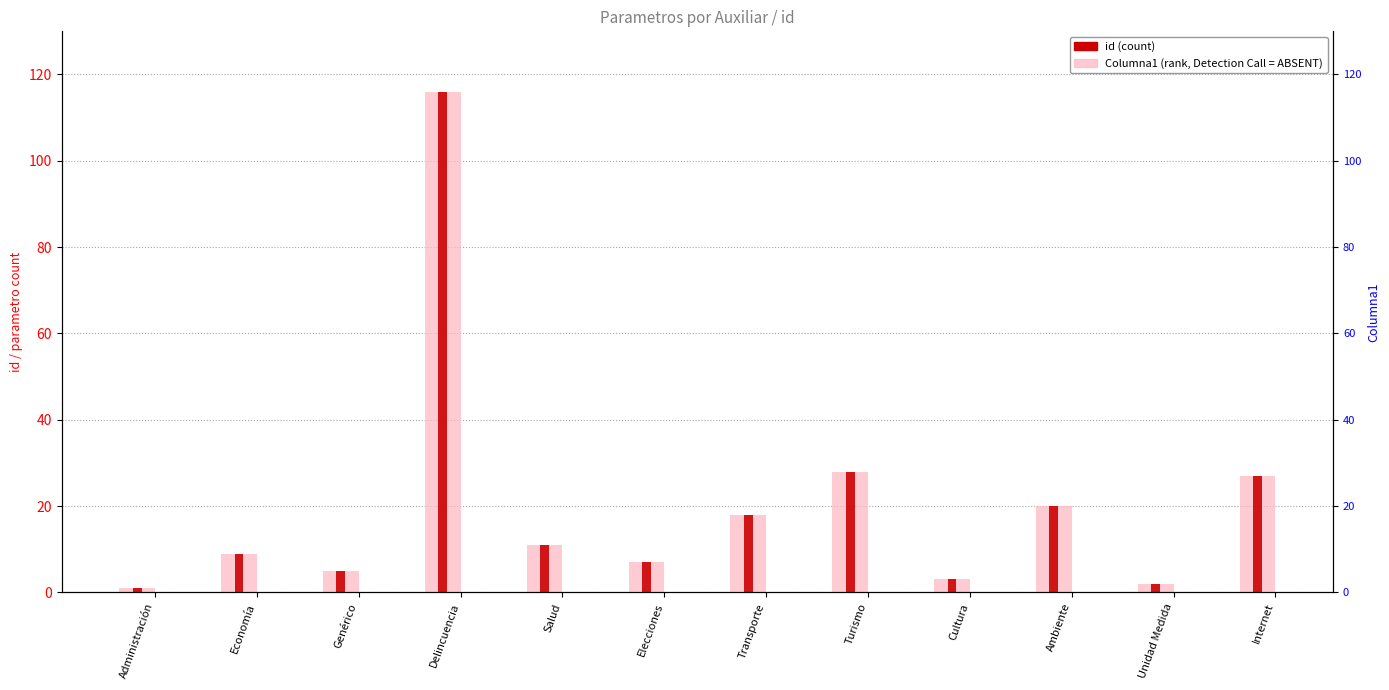

Reading right to left, transcribe all the data shown in this chart.

Columna1 (rank, Detection Call = ABSENT): Internet=27	Unidad Medida=2	Ambiente=20	Cultura=3	Turismo=28	Transporte=18	Elecciones=7	Salud=11	Delincuencia=116	Genérico=5	Economía=9	Administración=1
id (count): Internet=27	Unidad Medida=2	Ambiente=20	Cultura=3	Turismo=28	Transporte=18	Elecciones=7	Salud=11	Delincuencia=116	Genérico=5	Economía=9	Administración=1